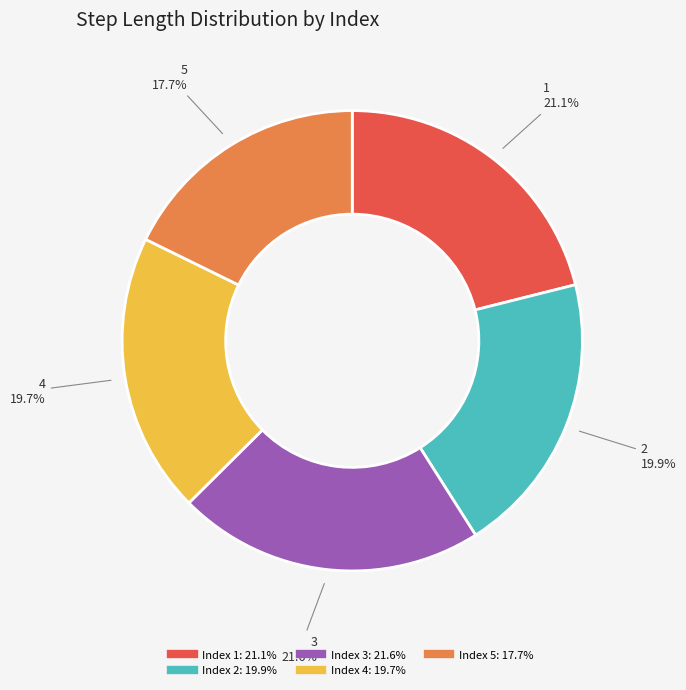

Is there a majority slice in this chart?

No